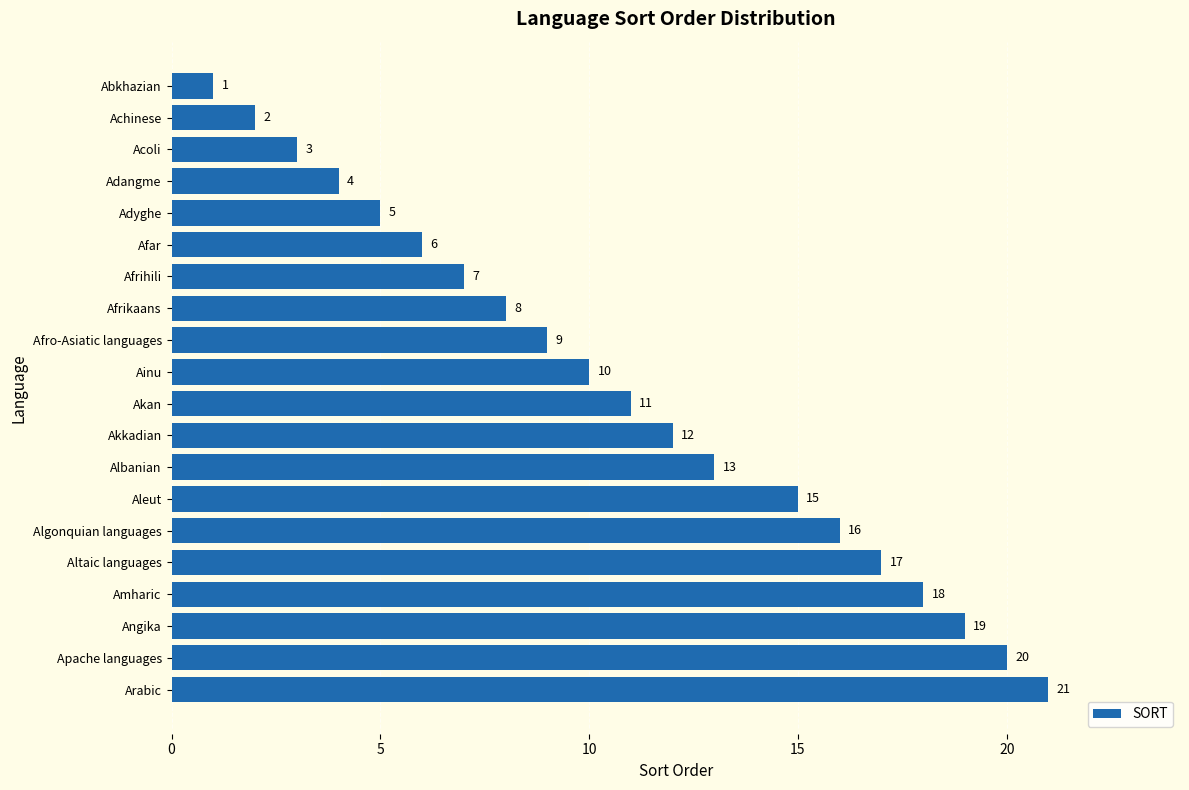

What is the difference between the second highest and minimum values?

19